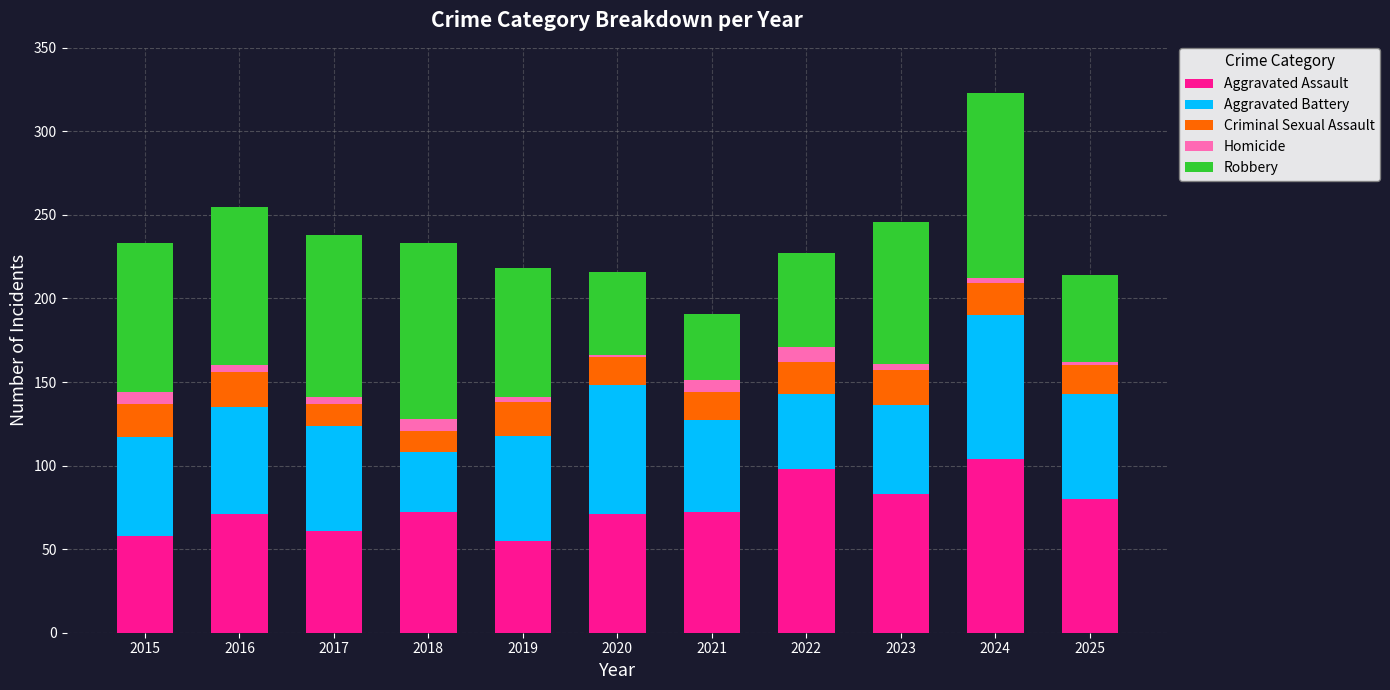

True or false: Aggravated Assault has a value of 61 at 2017.

True